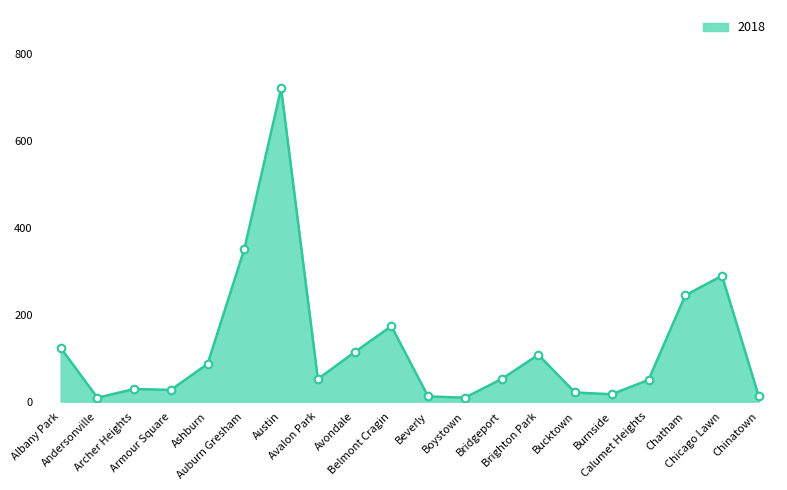

What is the maximum value shown in the chart?

722